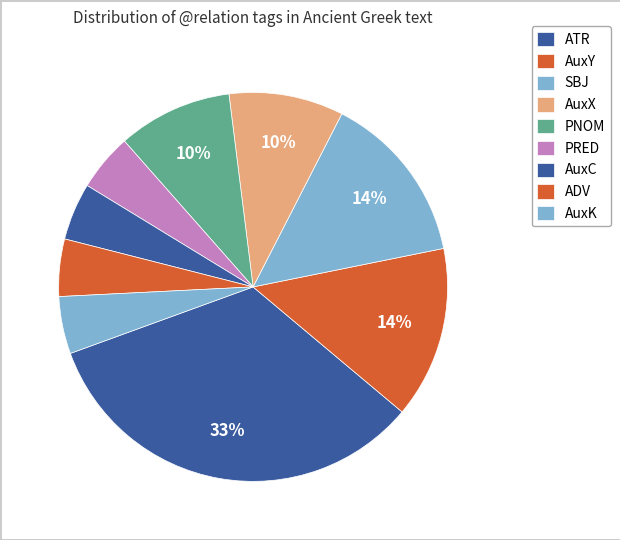

True or false: SBJ accounts for 14% of the total.

True